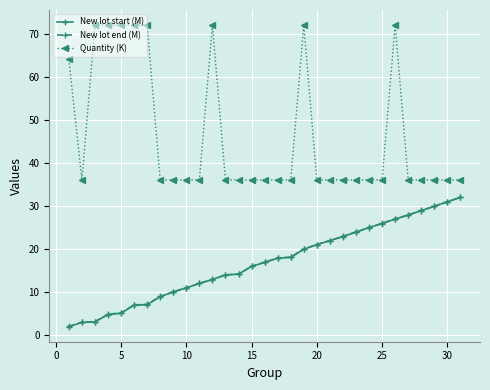

True or false: Quantity (K) has more than 0 interior local peaks.

True